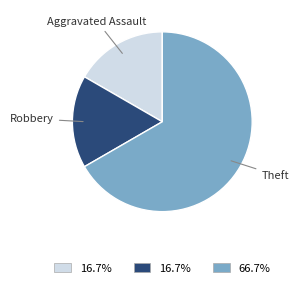

Count the number of slices in the pie.

3